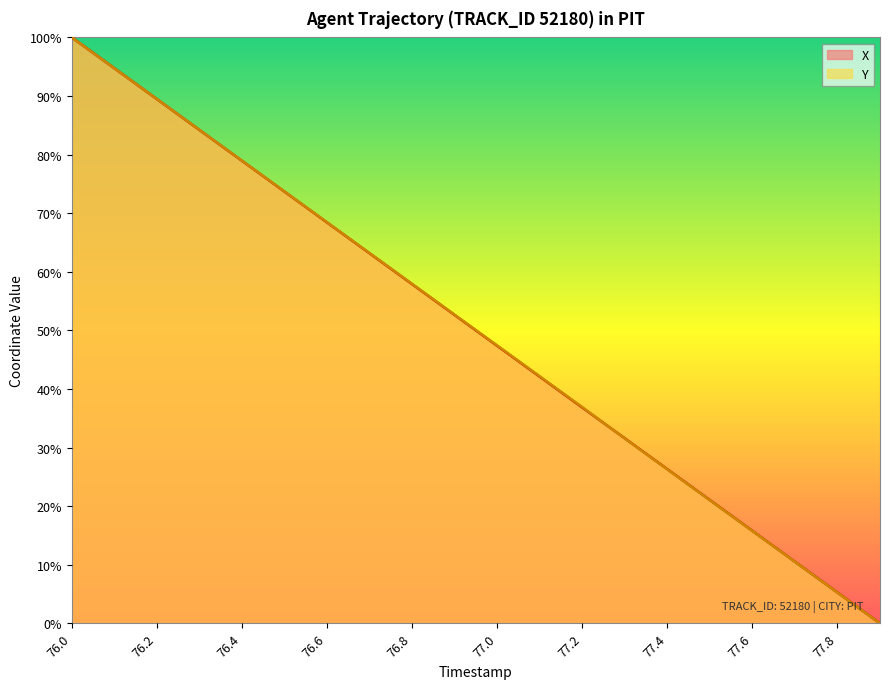

The X series shows 4.5 at 77.7. True or false?

False